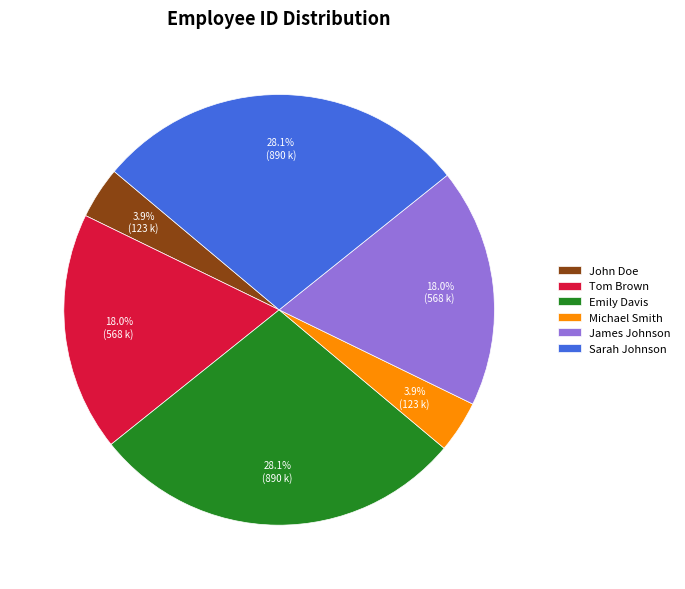

To the nearest percent, what is the combined percentage of Tom Brown and Sarah Johnson?

46%